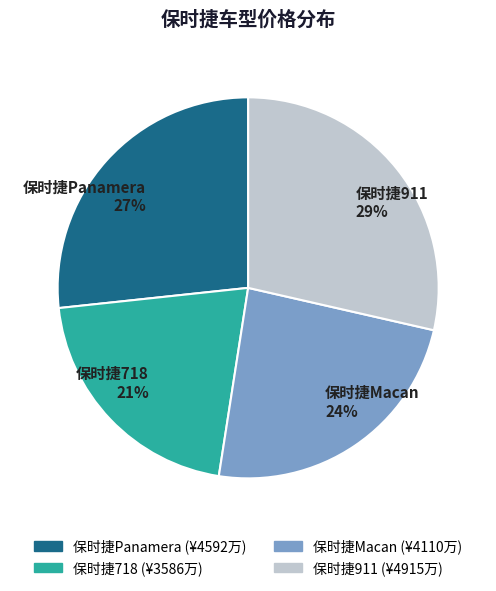

Do 保时捷Macan and 保时捷718 together represent more than half of the pie?

No